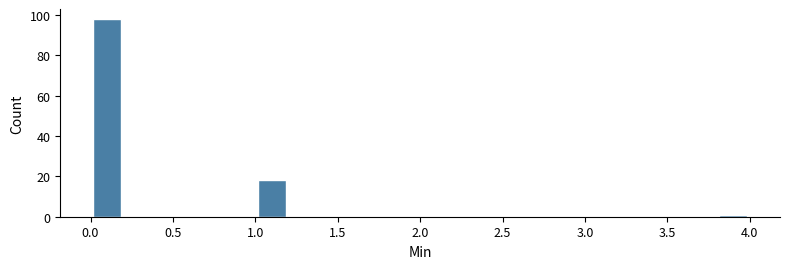

What is the height of the bar covering 0.0 to 0.2 on the x-axis? The values are not printed on the chart, so give them approximately, as read against the axis.

98